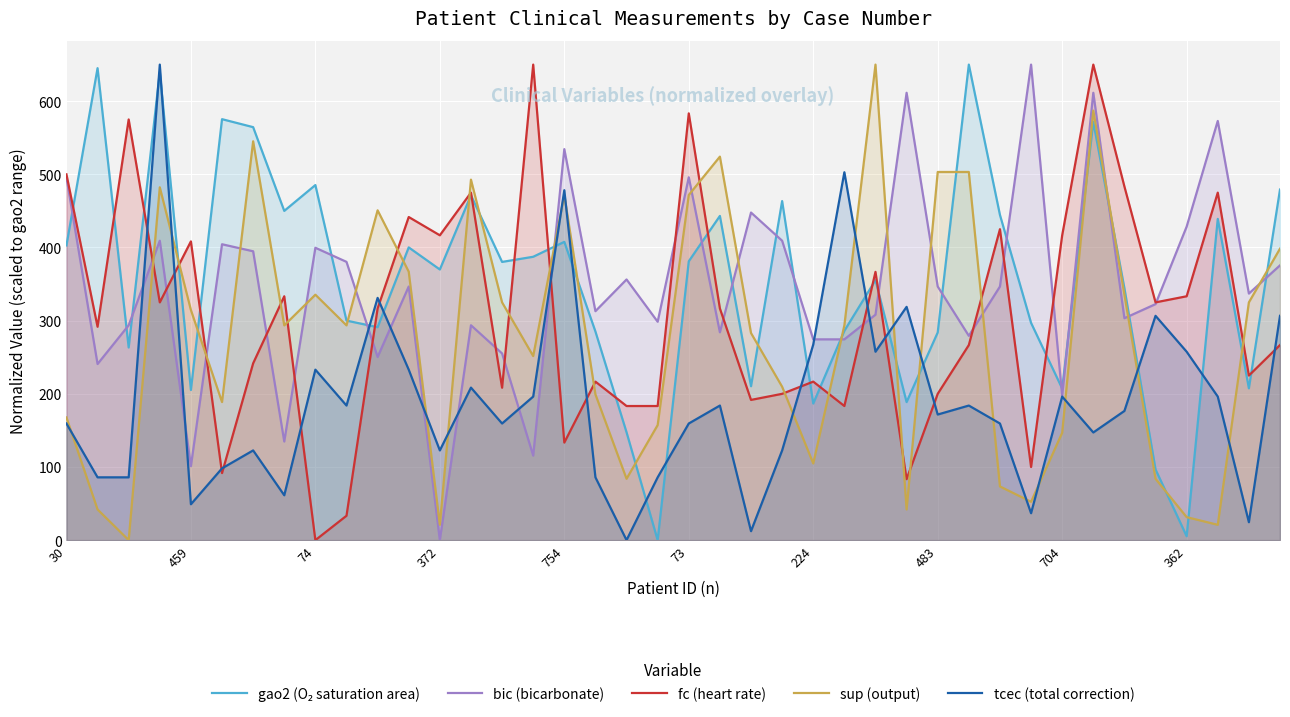

The value of bic (bicarbonate) at 73 is 142.9. True or false?

False